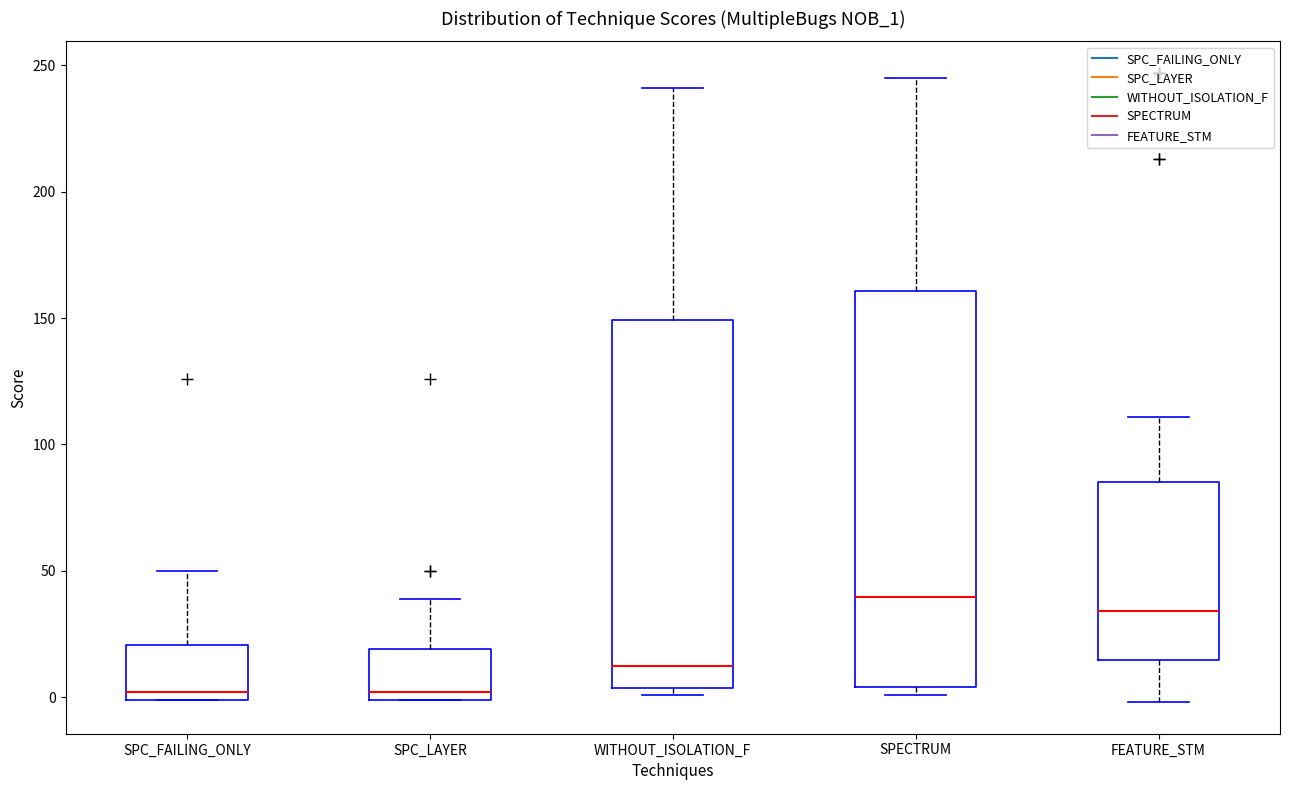

Reading left to right, transcribe this box plot: for each box, give where its median line is, the range the box spans, and where its two whiskers end, as read against the y-axis. The values are not printed on the chart, so give them approximately, as read against the axis.

SPC_FAILING_ONLY: median 0 (just above the box's lower edge), box 0 to 20, whiskers 0 to 50
SPC_LAYER: median 0 (just above the box's lower edge), box 0 to 20, whiskers 0 to 40
WITHOUT_ISOLATION_F: median 15, box 5 to 150, whiskers 0 to 240
SPECTRUM: median 40, box 5 to 160, whiskers 0 to 245
FEATURE_STM: median 35, box 15 to 85, whiskers 0 to 110